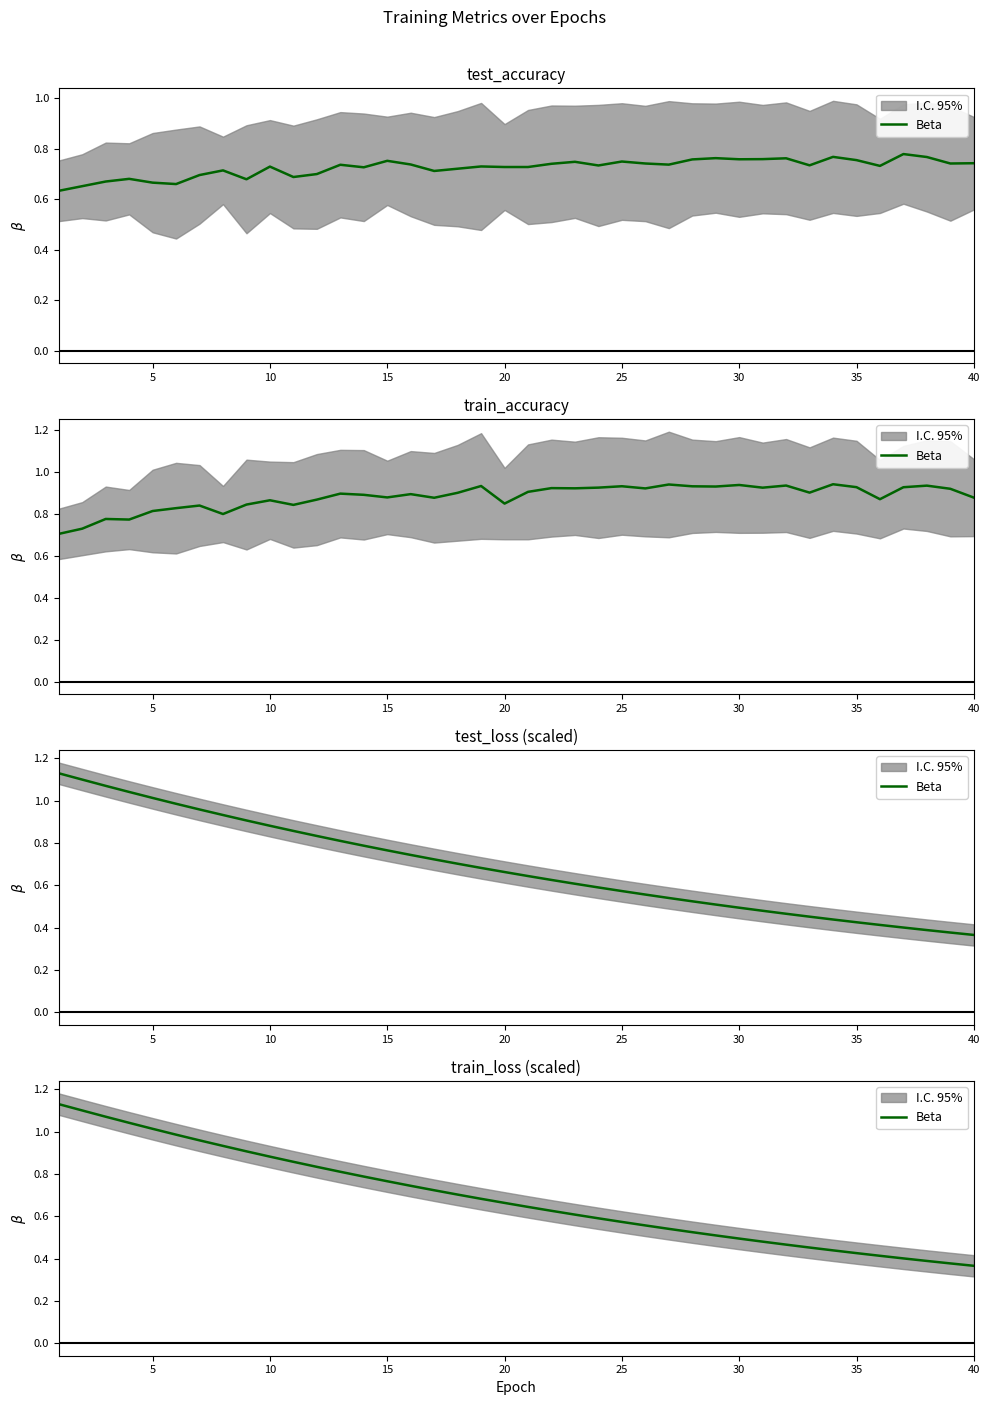

The chart shows a value of 0.7 at 19. True or false?

True